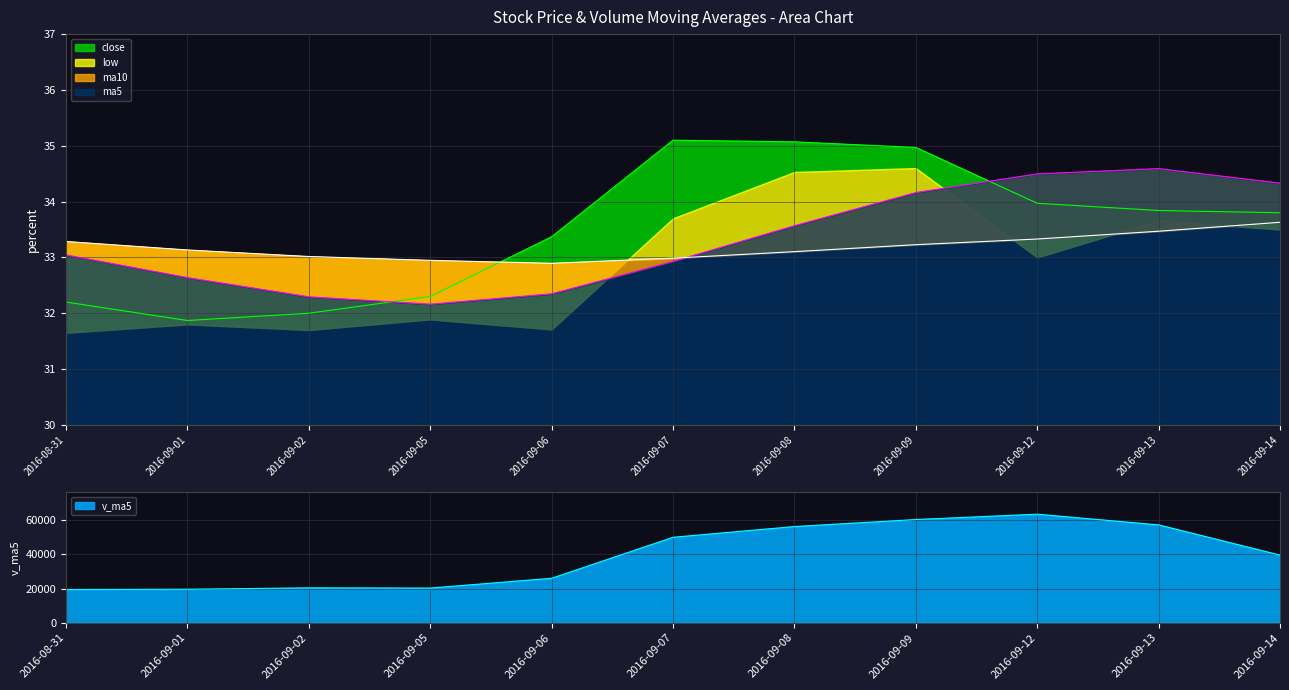

How many data points in v_ma5 are less than 39606?

5